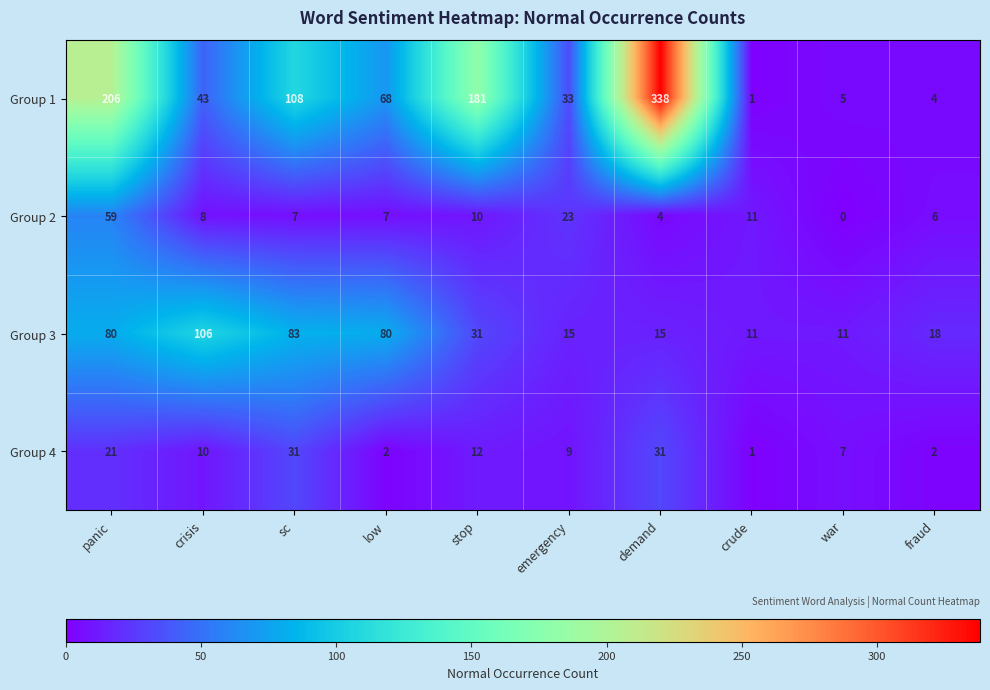

What is the difference between the maximum and minimum values in the Group 3 series?

95